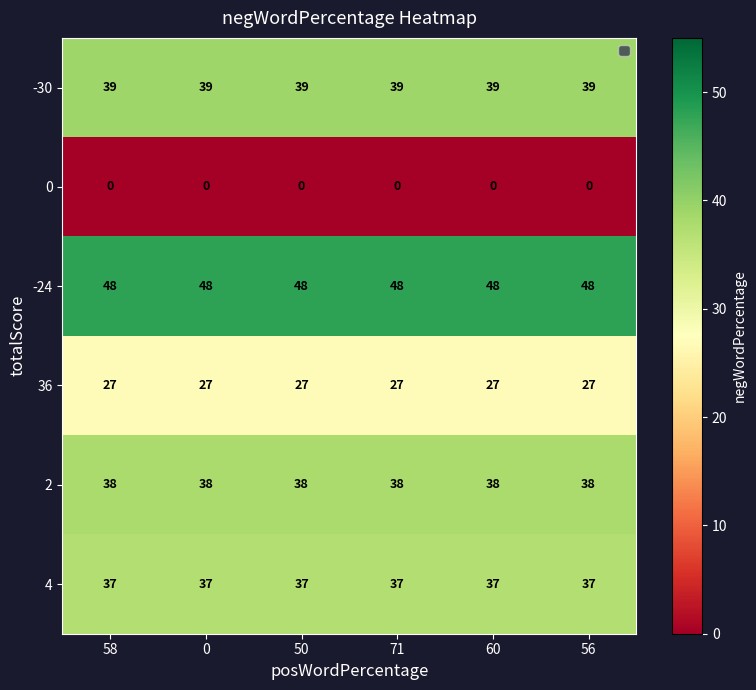

What is the sum of the 36 values at 60 and 58?

54